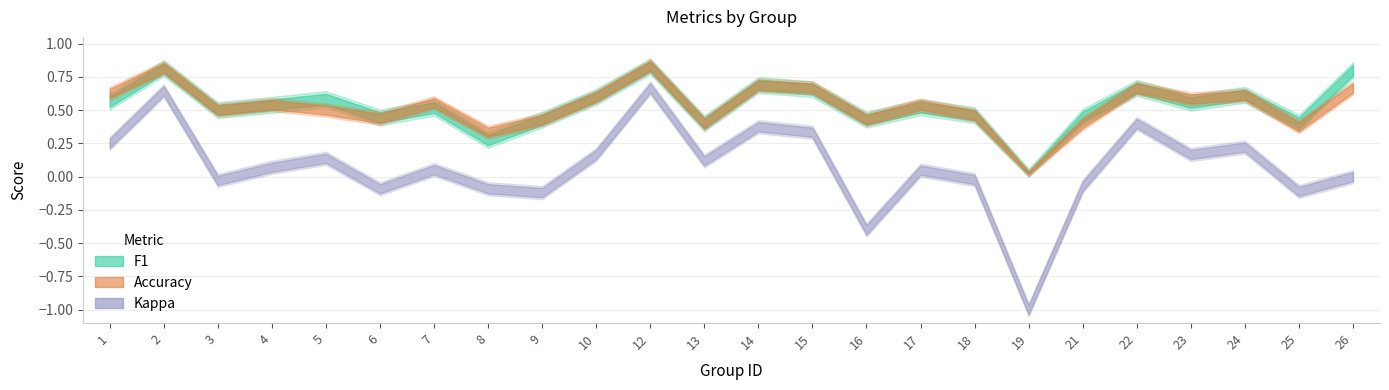

How many accuracy values are between 0 and 1?

24